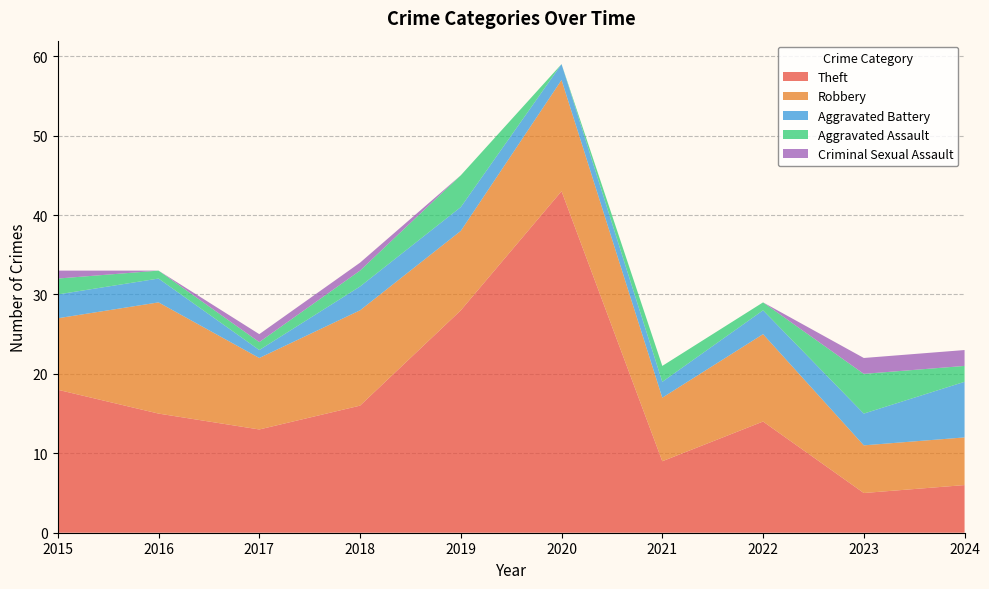

Reading right to left, extract all data points from this chart.

Theft: 6	5	14	9	43	28	16	13	15	18
Robbery: 6	6	11	8	14	10	12	9	14	9
Aggravated Battery: 7	4	3	2	2	3	3	1	3	3
Aggravated Assault: 2	5	1	2	0	4	2	1	1	2
Criminal Sexual Assault: 2	2	0	0	0	0	1	1	0	1